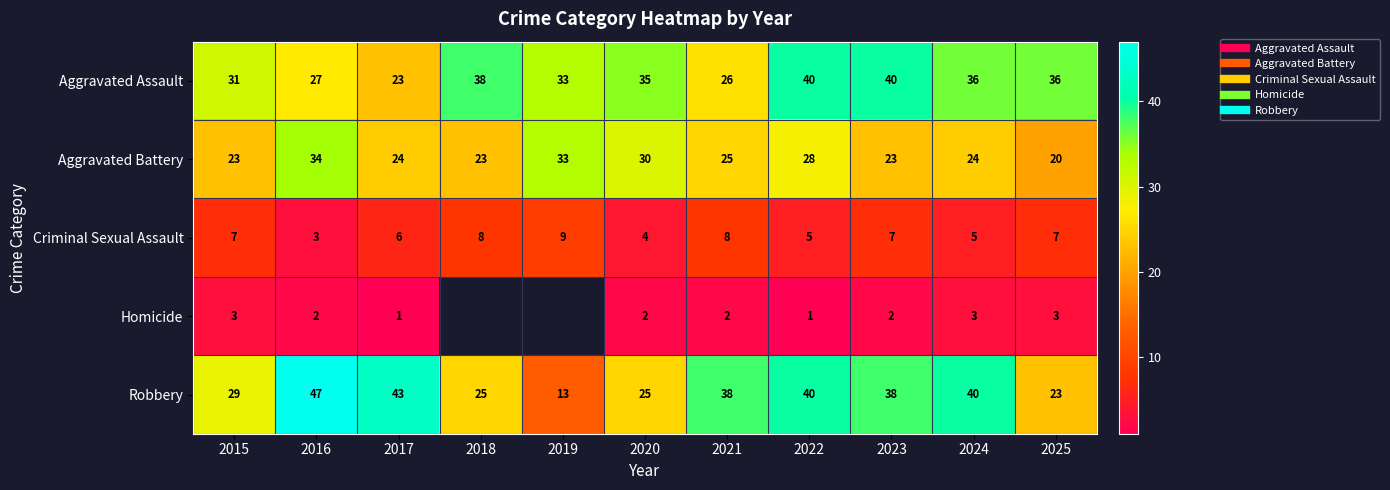

At which category does the chart reach its minimum across all series?

2017